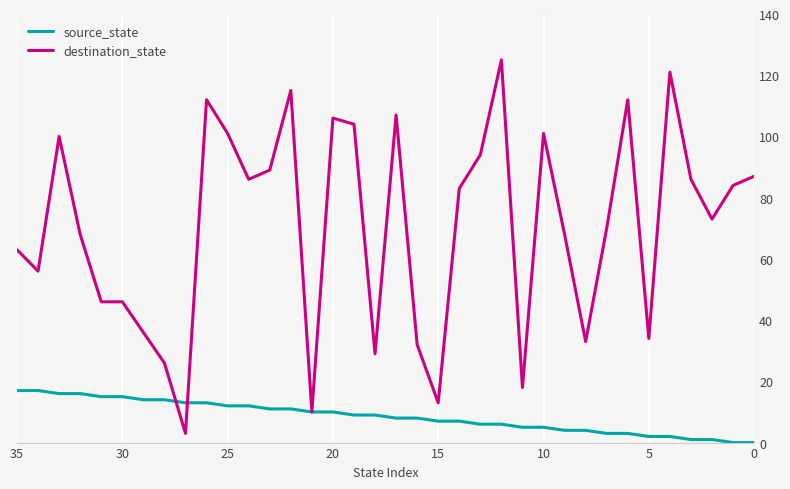

True or false: destination_state has a value of 94 at 13.

True